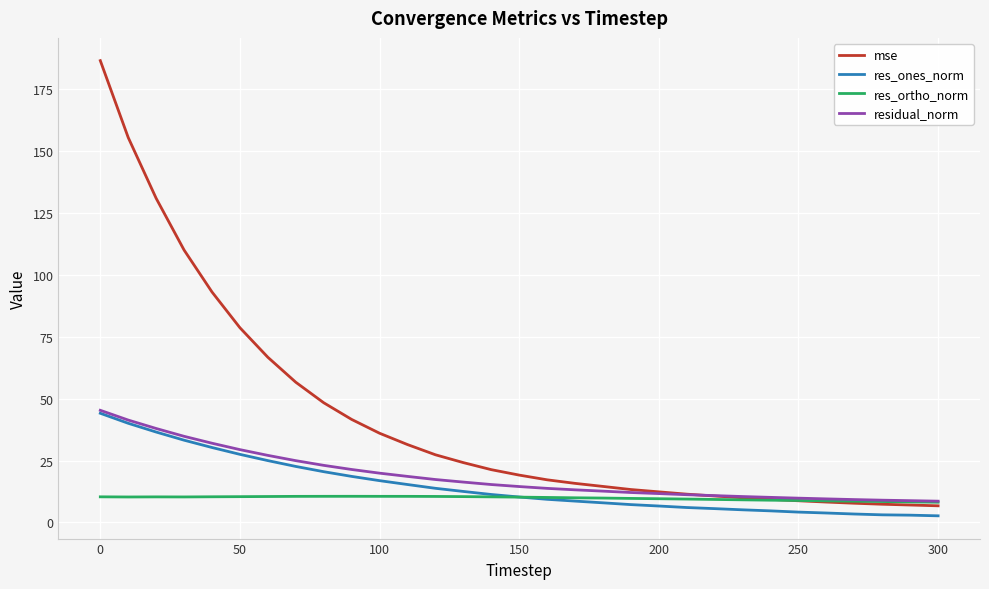

Which series has the widest spread of values?

mse